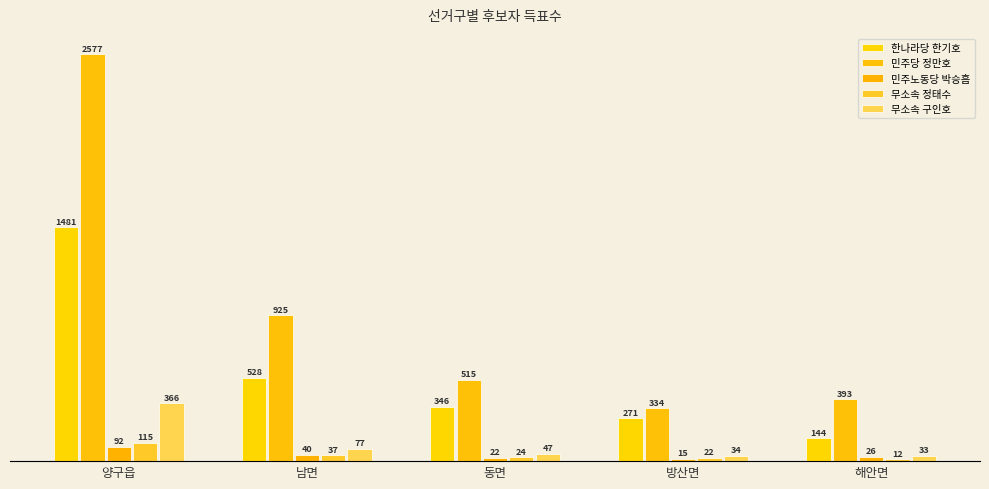

True or false: 무소속 구인호 has a value of 74 at 양구읍.

False